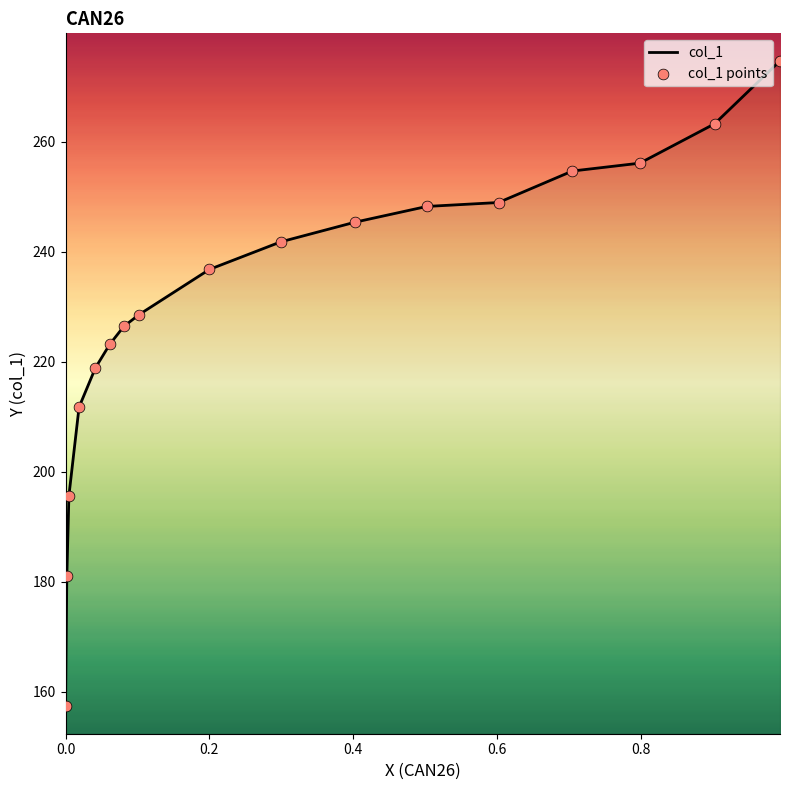

Which series contains the highest Y value?

col_1